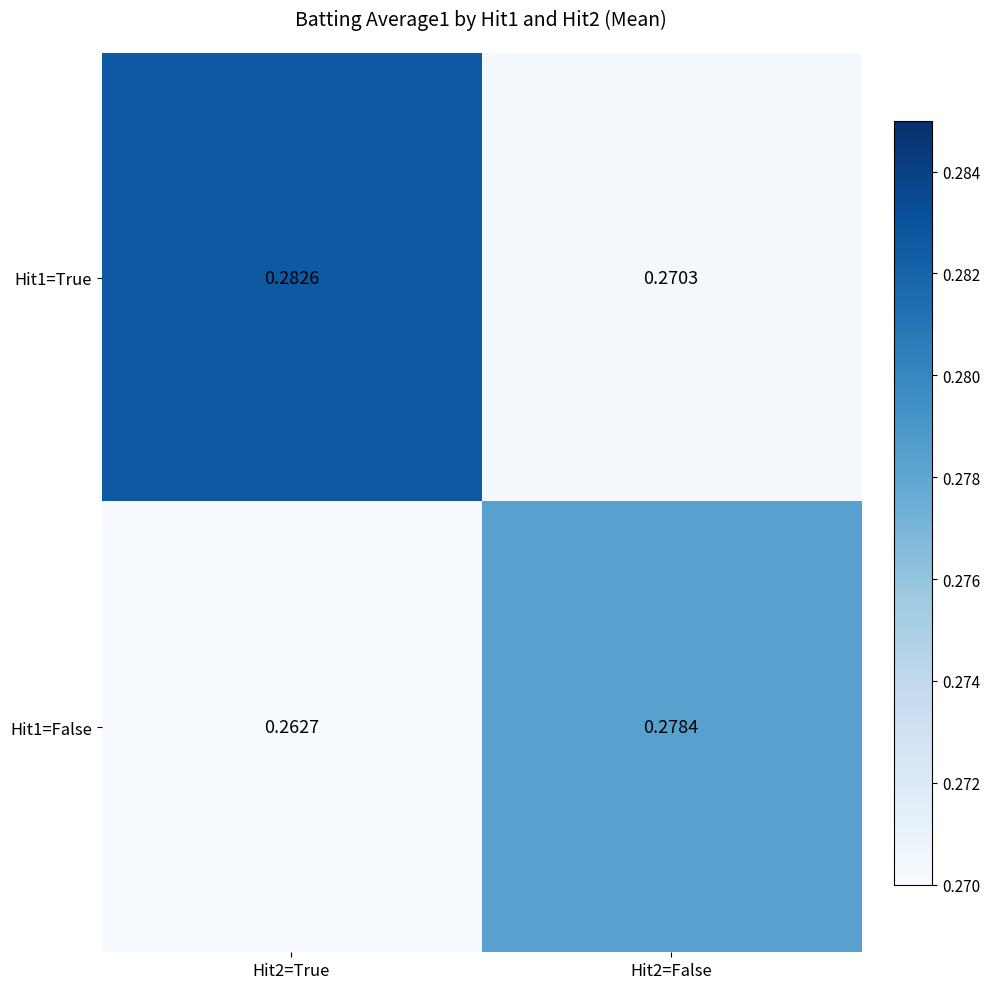

Rank the series at Hit2=False from highest to lowest value.

Hit1=False, Hit1=True